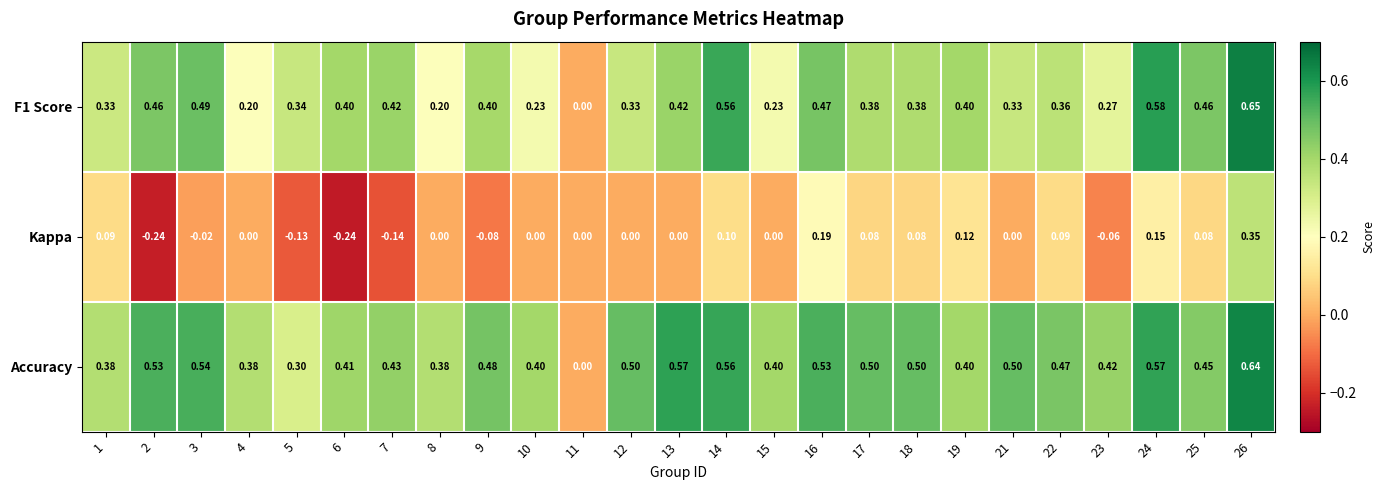

Which series has the largest total across all categories?

Accuracy